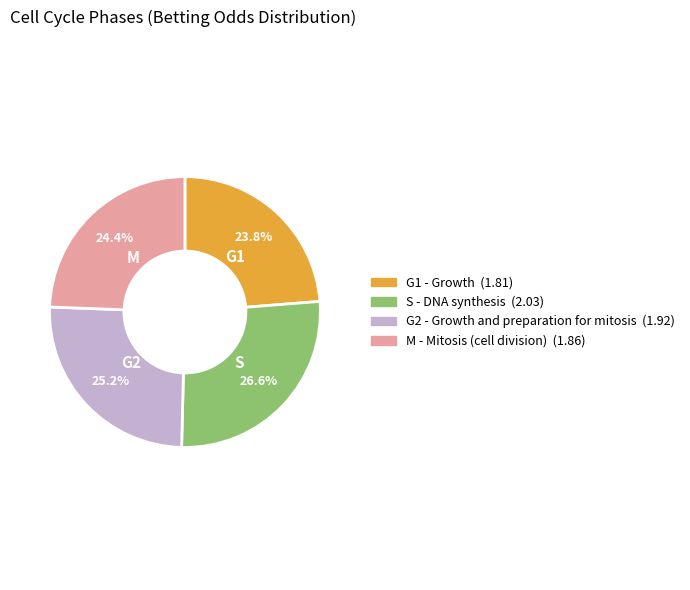

Does any single category account for the majority?

No